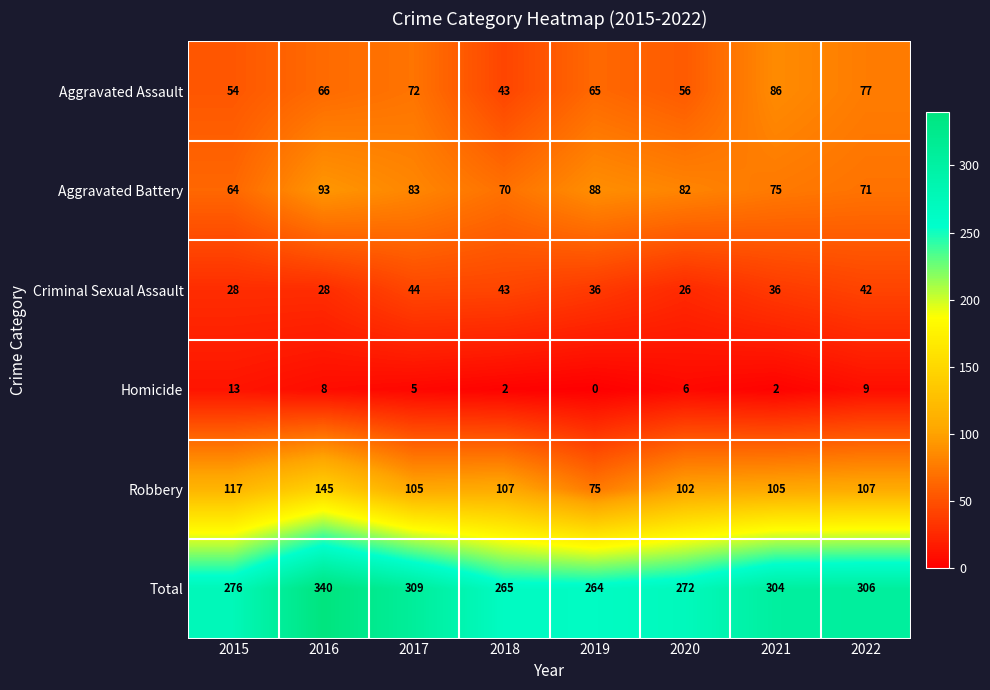

Is the value of Robbery at 2022 greater than the value of Total at 2016?

No